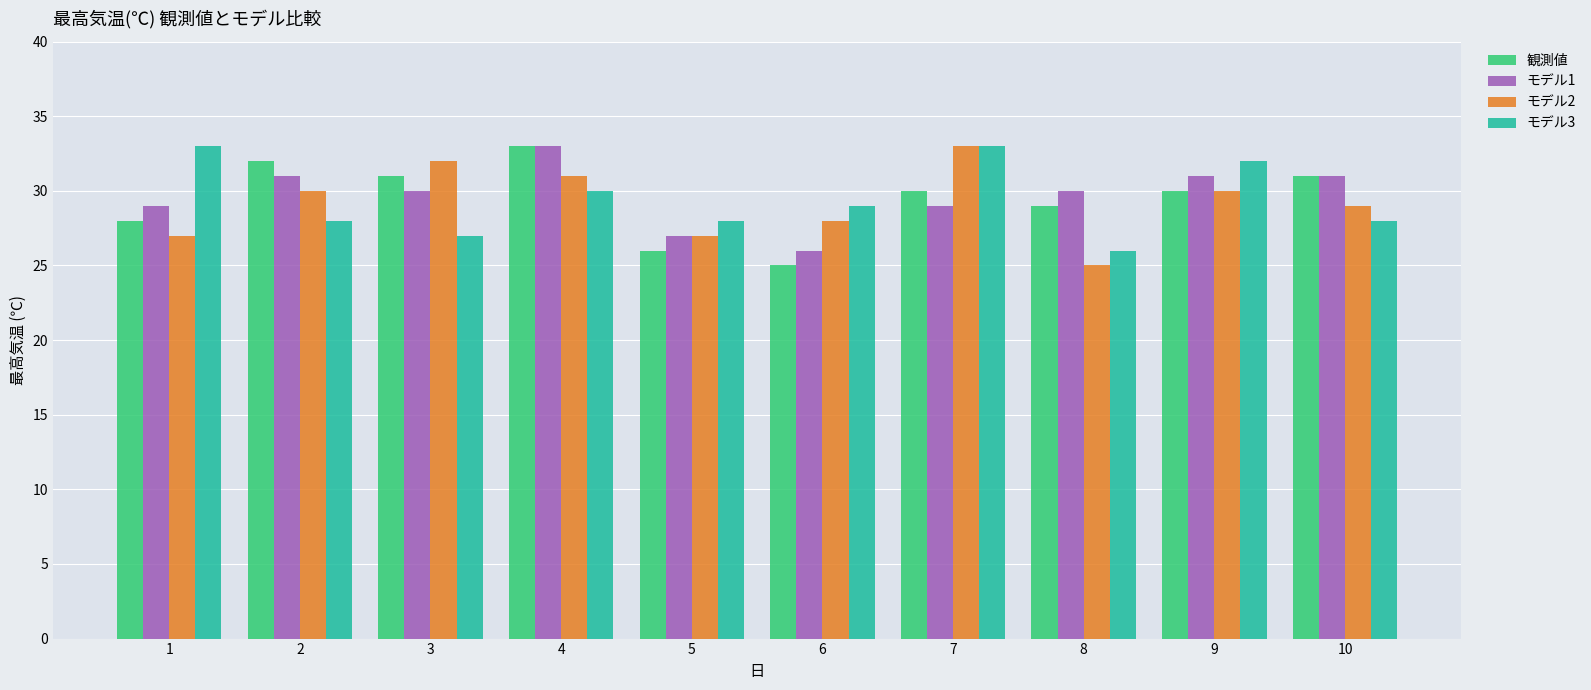

What is the average value of the モデル3 series?

29